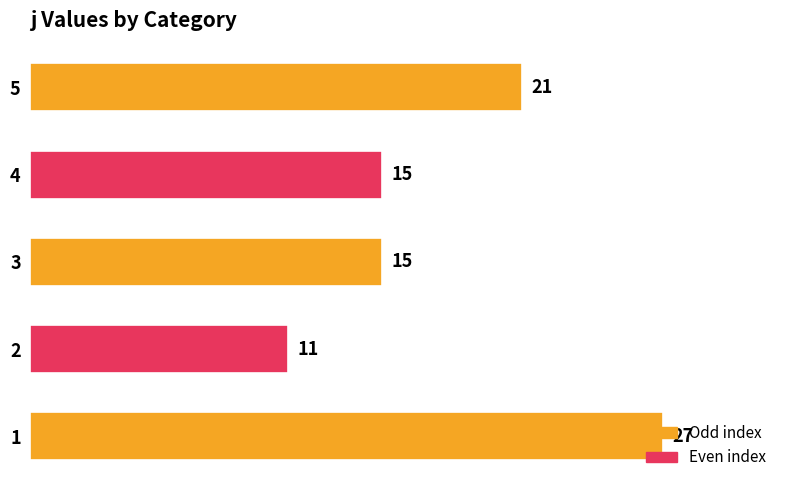

Are the bars horizontal?

Yes